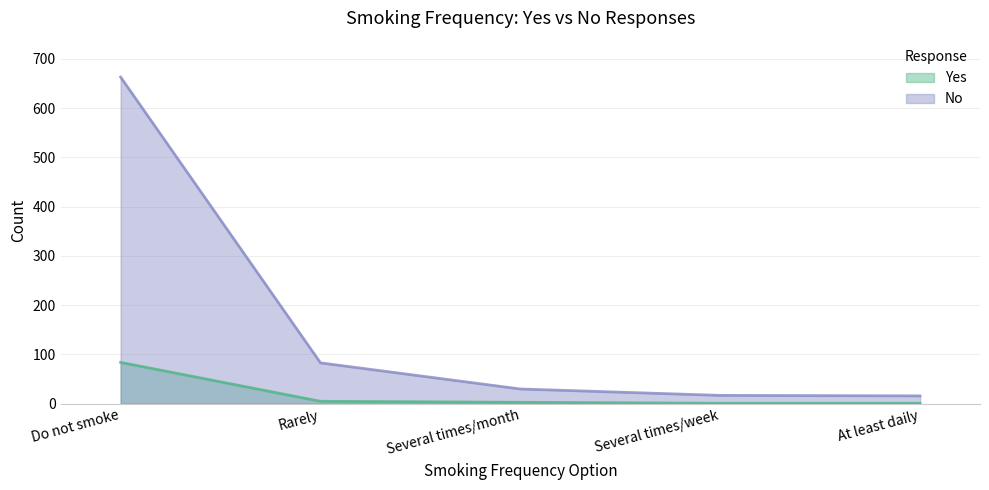

True or false: No has a value of 146 at Rarely.

False